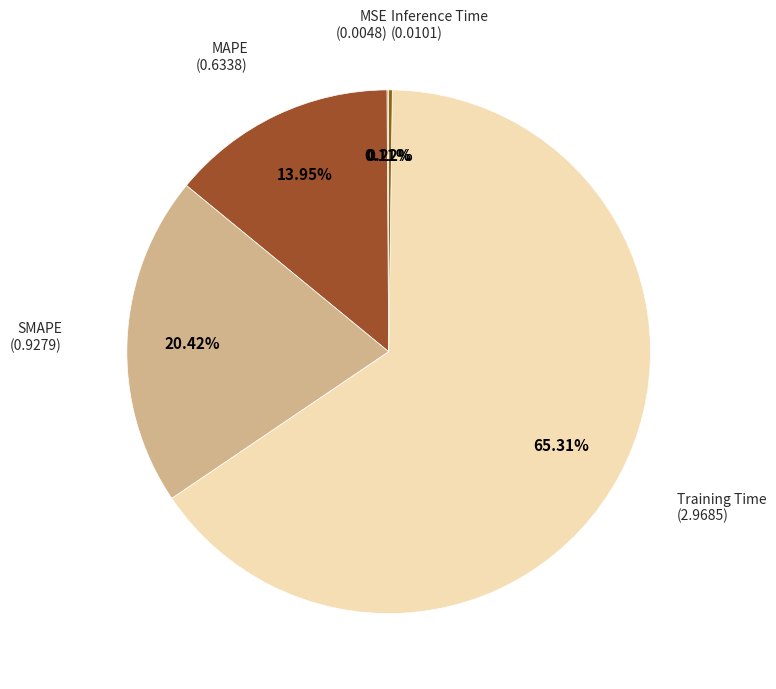

How many segments does this pie chart have?

5